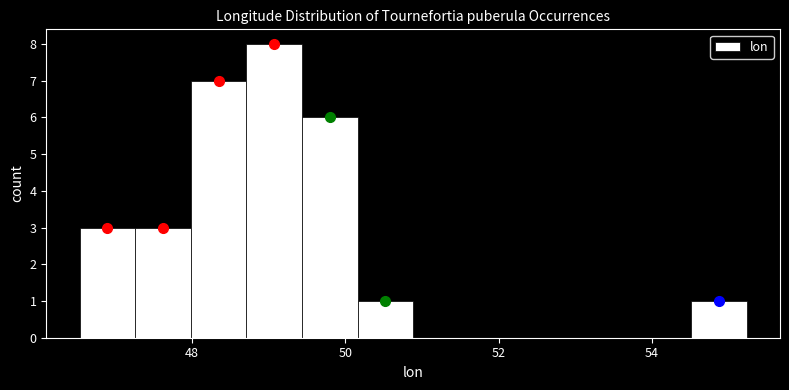

Around what value on the x-axis is the tallest bar? Give the approximate position of its centre, as read against the axis.

49.0